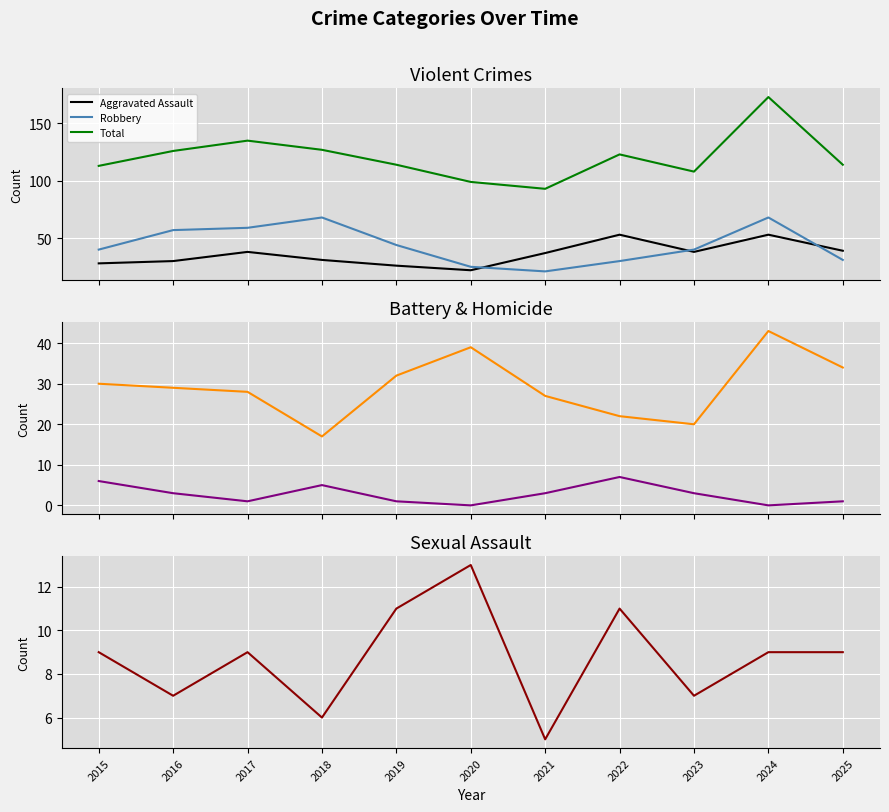

How many data points in Homicide are less than 3?

5